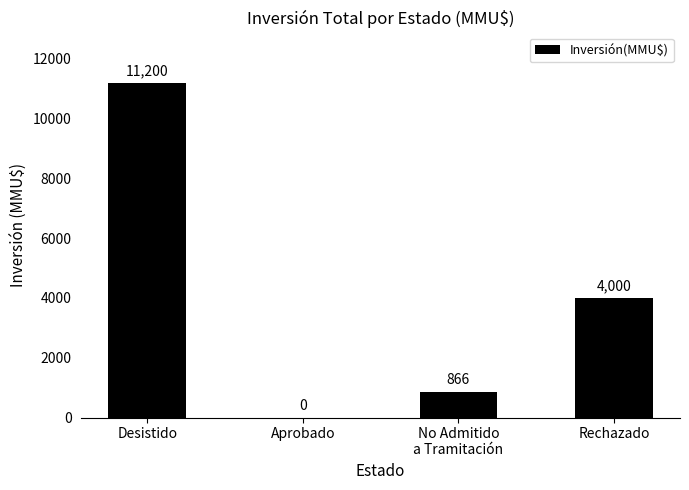

At which label does the data first exceed 4000?

Desistido